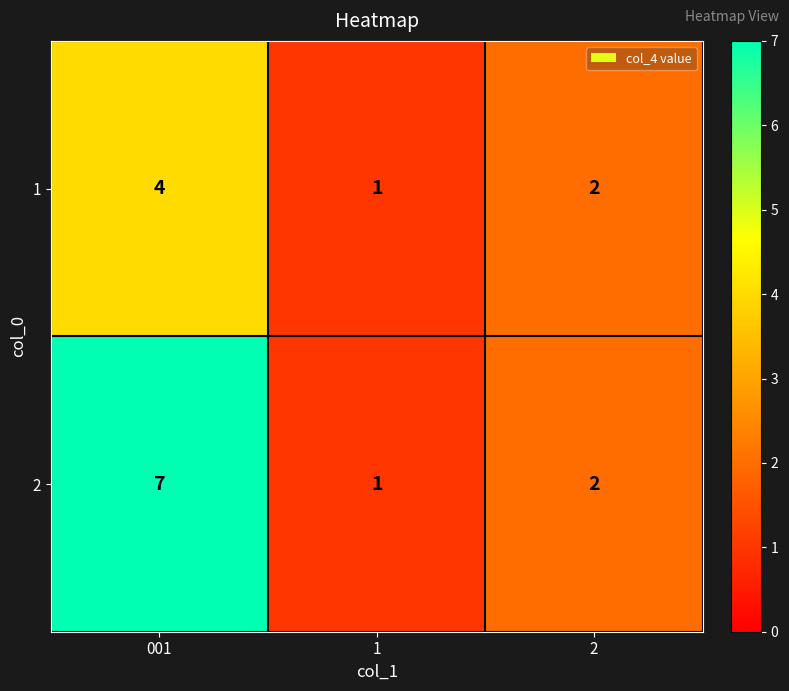

Rank the series by their maximum value, from lowest to highest.

1, 2